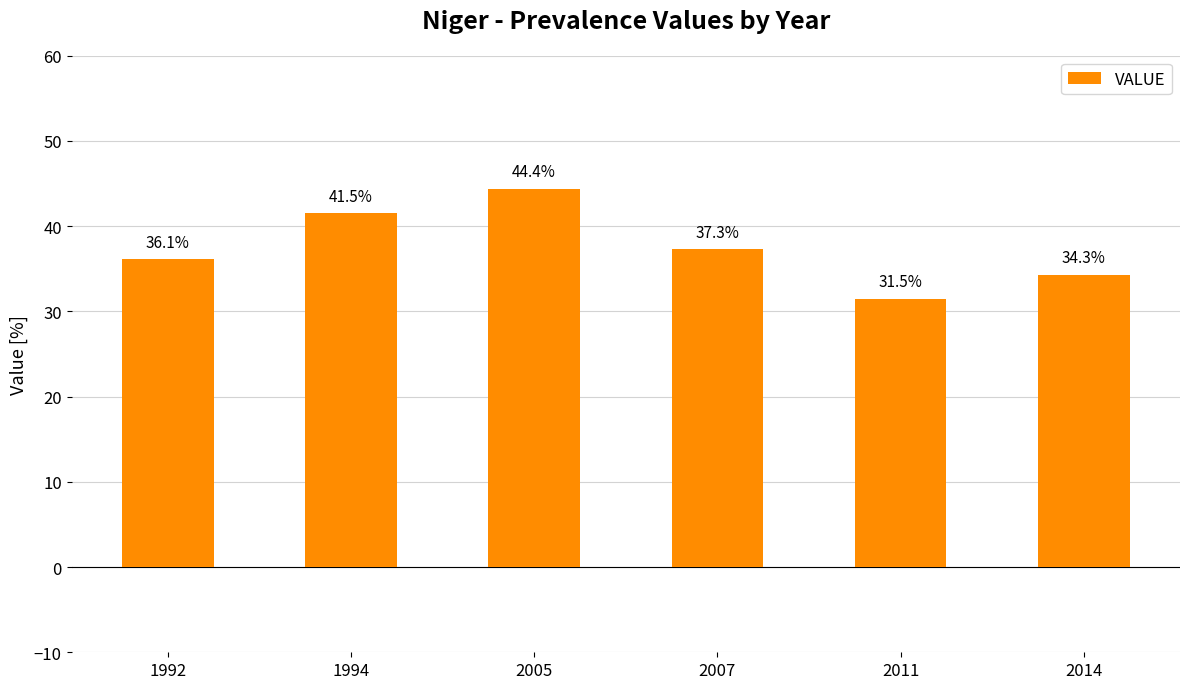

Reading left to right, what are all the values shown in this chart?

1992=36.1	1994=41.5	2005=44.4	2007=37.3	2011=31.5	2014=34.3